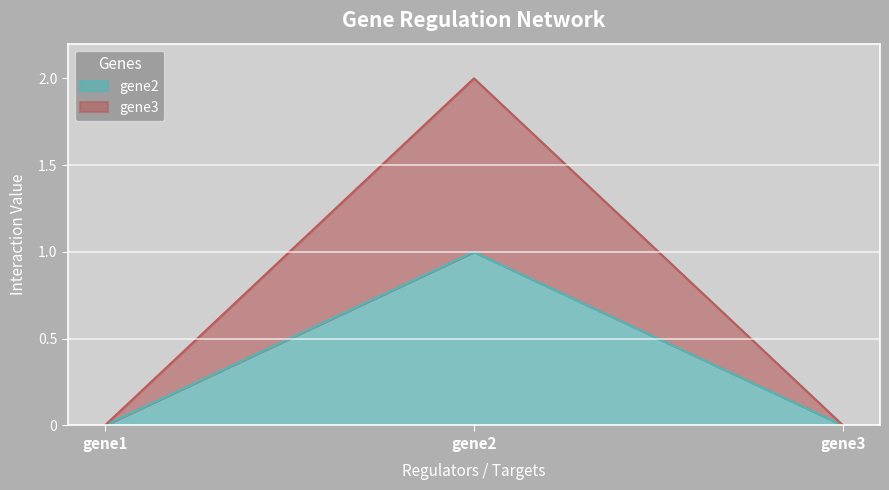

What is the sum of all gene2 values?

1